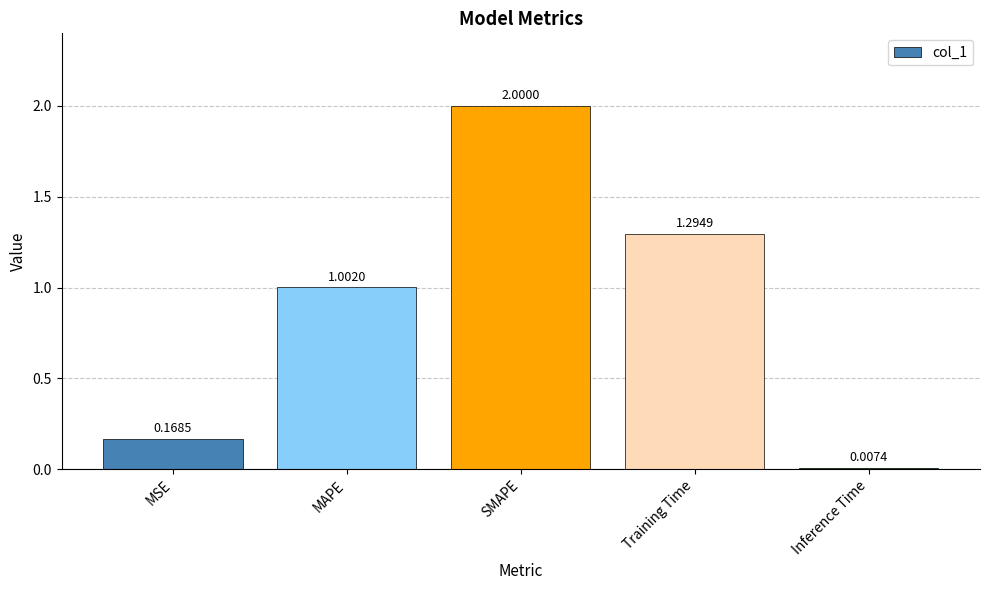

List the labels in order of value, largest first.

SMAPE, Training Time, MAPE, MSE, Inference Time